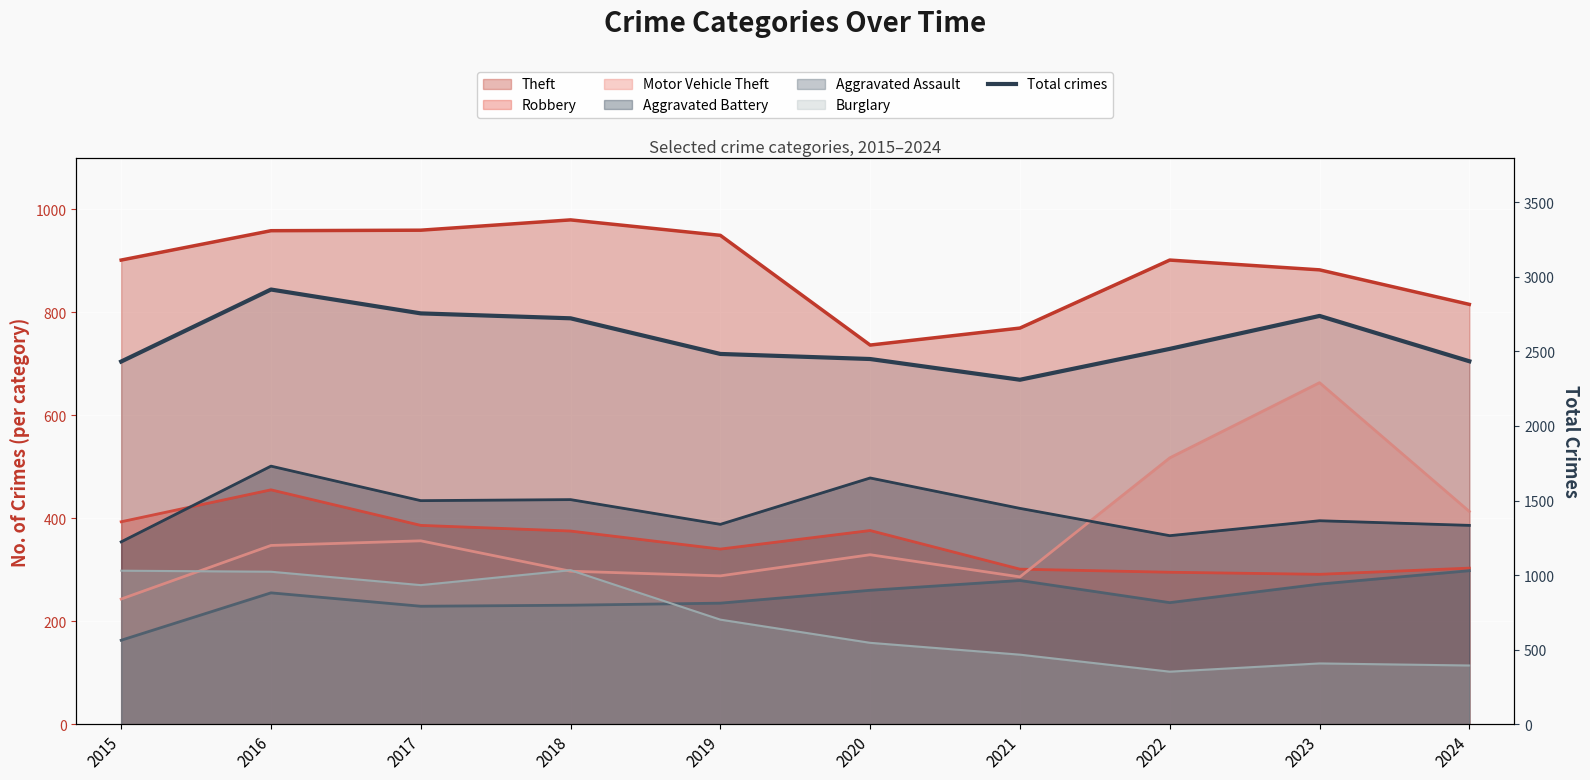

Where is the data nearest to the value 2612?

2022